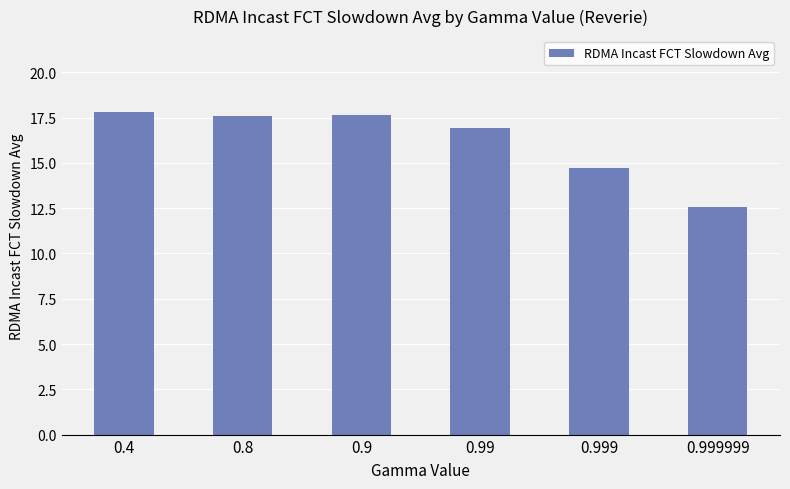

Read the value at 0.999999.

12.6